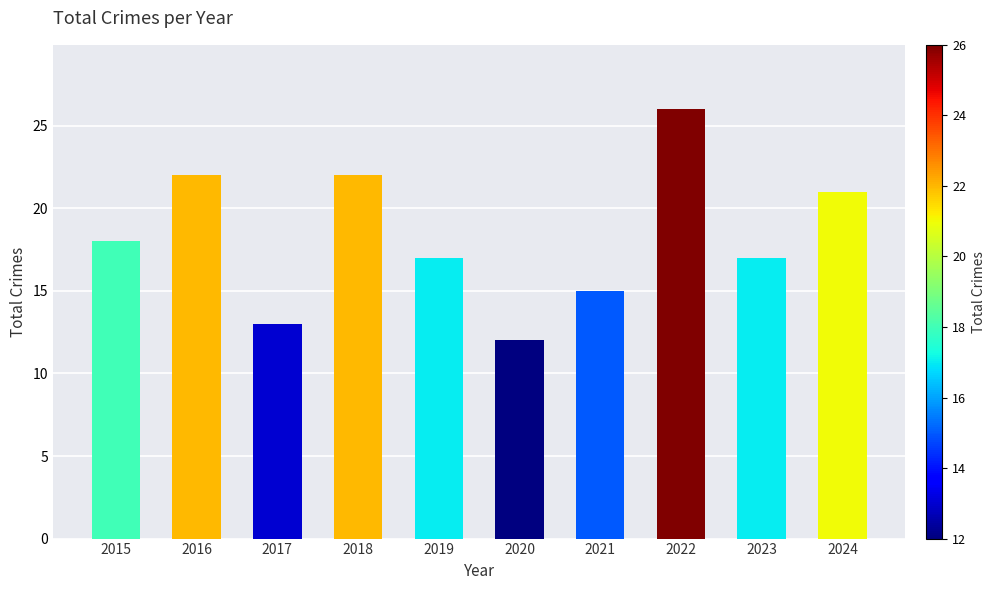

Which has a higher value, 2016 or 2020?

2016